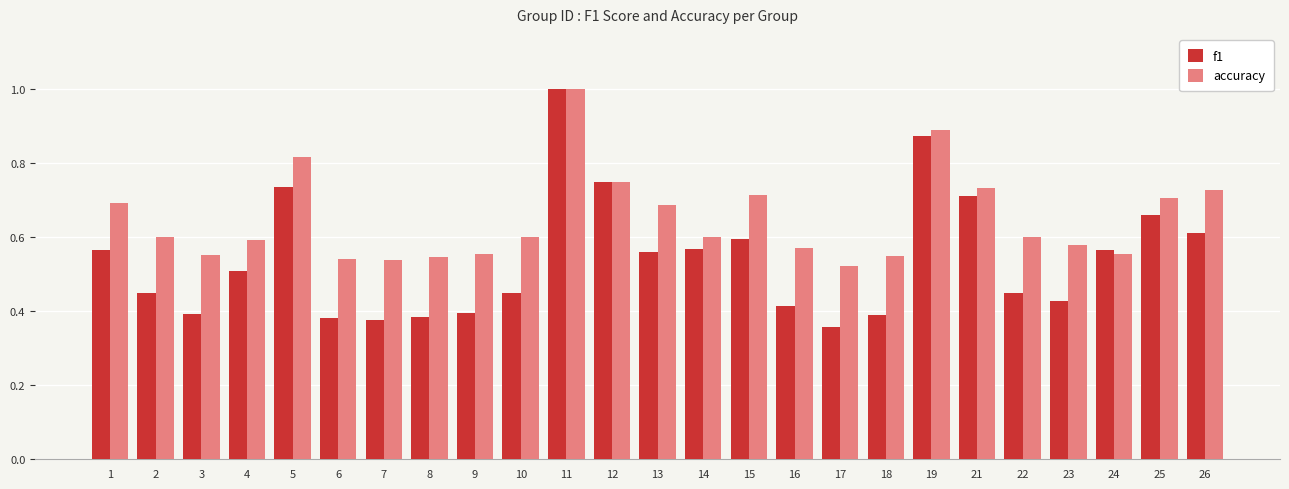

Which series changed the most between 22 and 25?

f1